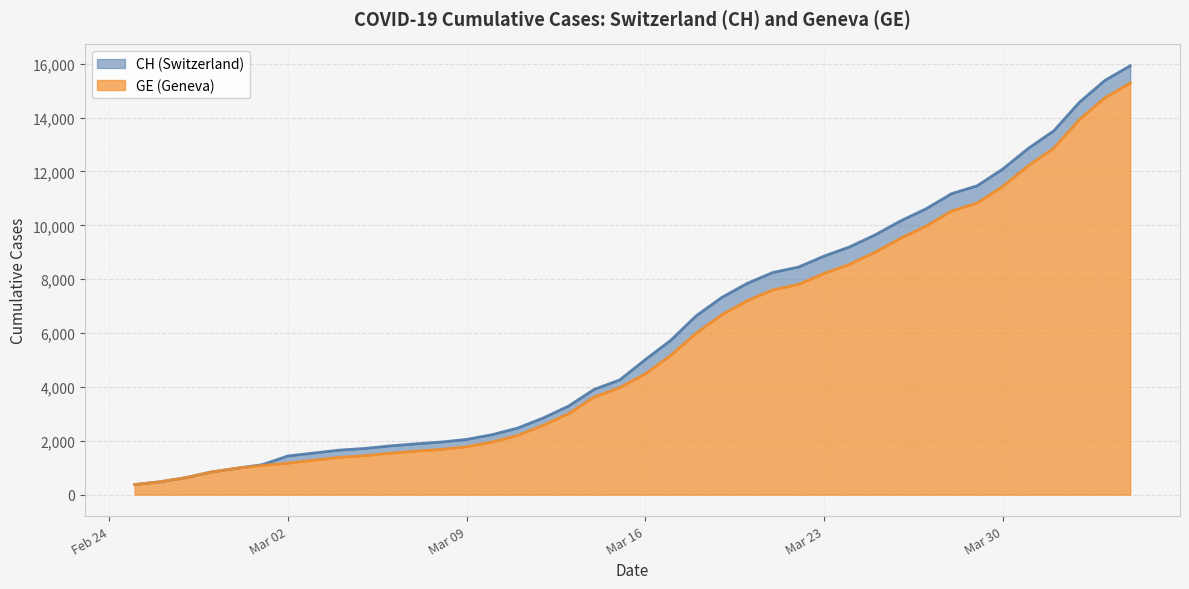

True or false: GE and CH intersect in this chart.

False